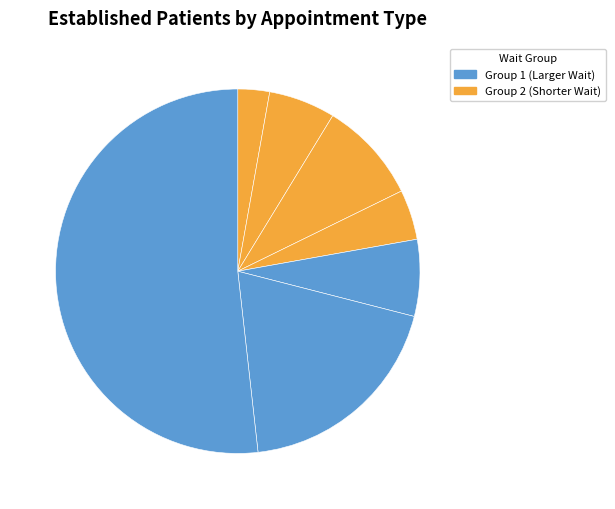

Which slice is the smallest?

AUDIOLOGY